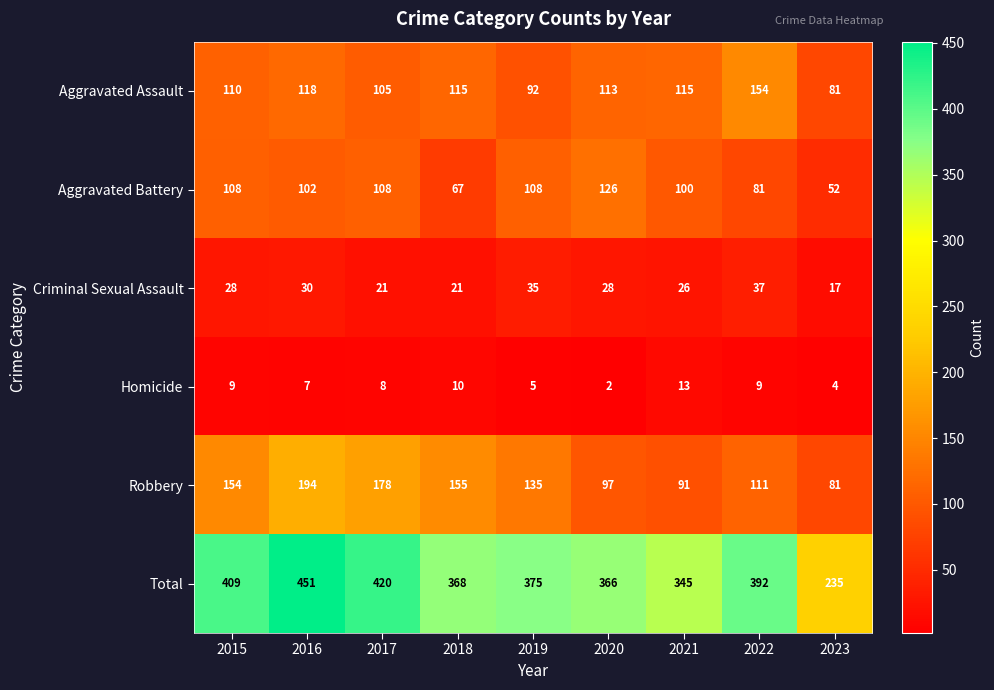

The value of Aggravated Battery at 2017 is 108. True or false?

True